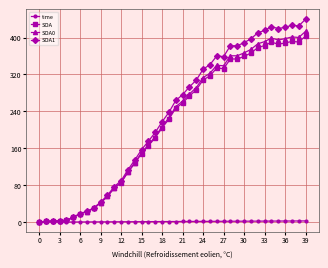

True or false: SOA1 has more than 2 points higher than both neighbors.

True